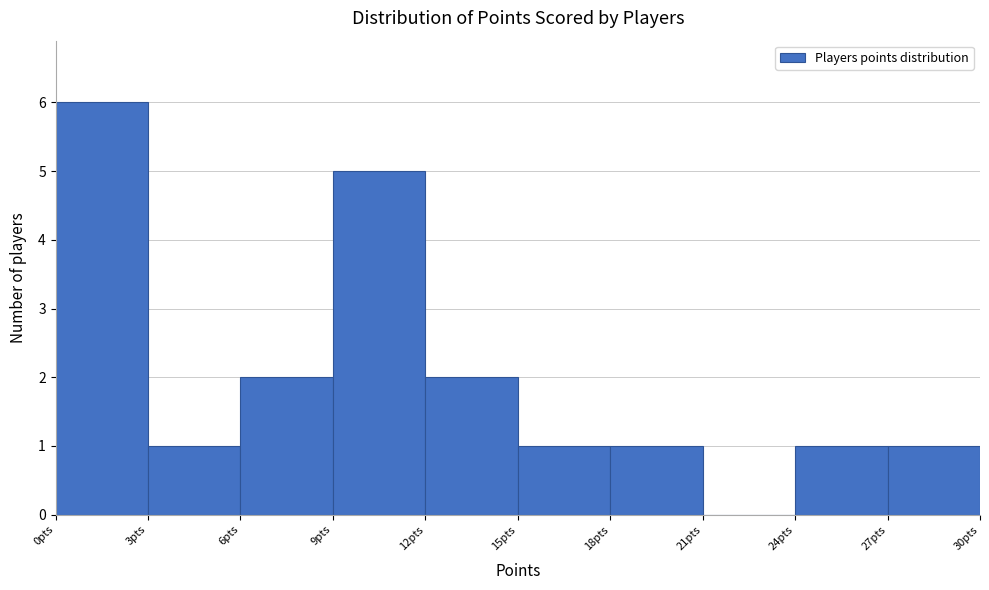

Reading left to right, transcribe this chart: for each bar, give the range it covers on the x-axis and its height. The values are not printed on the chart, so give them approximately, as read against the axis.

0 to 3: 6
3 to 6: 1
6 to 9: 2
9 to 12: 5
12 to 15: 2
15 to 18: 1
18 to 21: 1
21 to 24: 0
24 to 27: 1
27 to 30: 1